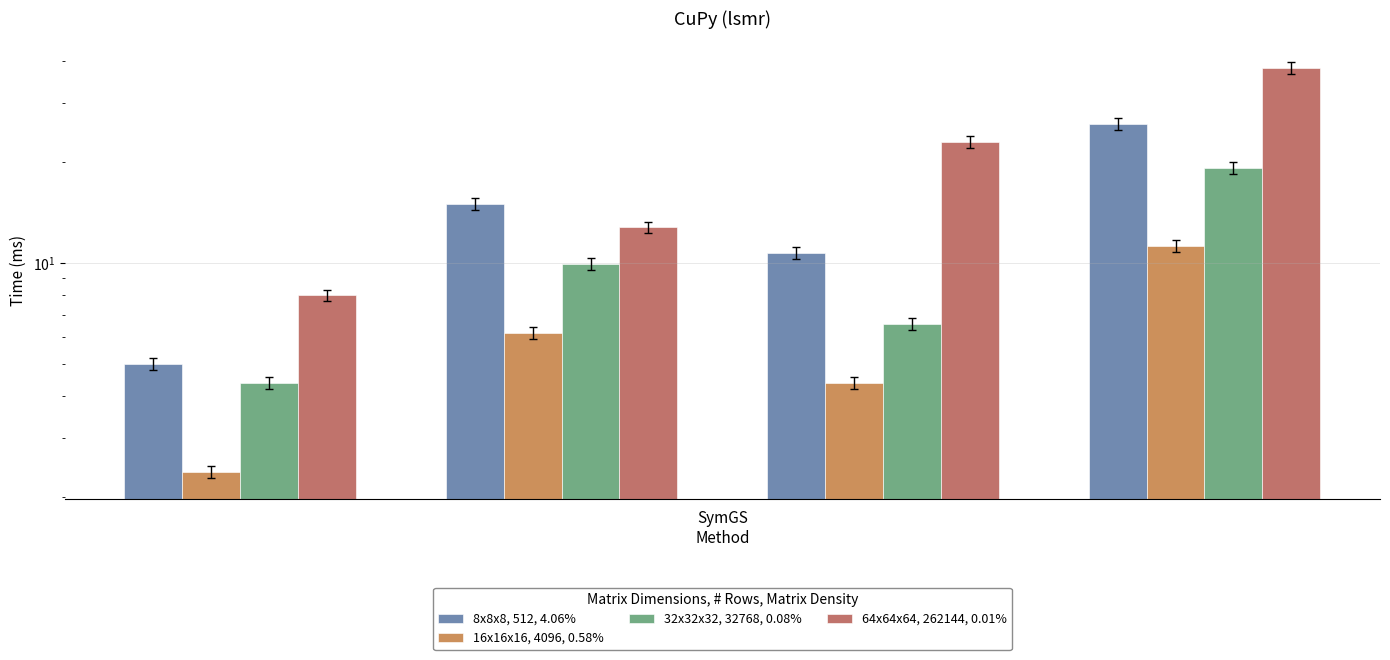

True or false: 8x8x8, 512, 4.06% has a value of 2.3 at 2.

False